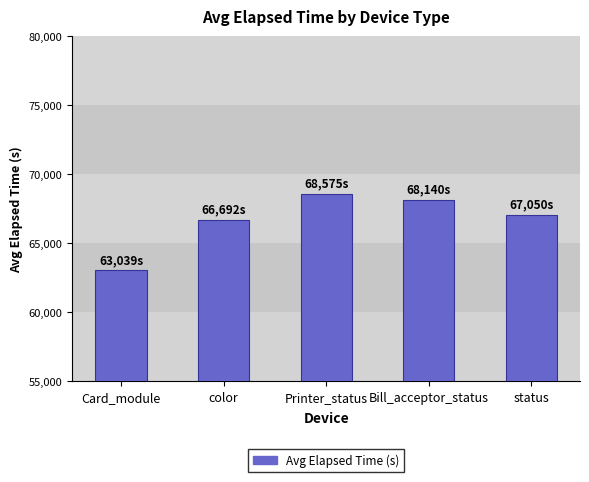

Reading left to right, list all the values displayed in this chart.

63038.6	66691.6	68575.0	68140.0	67050.4